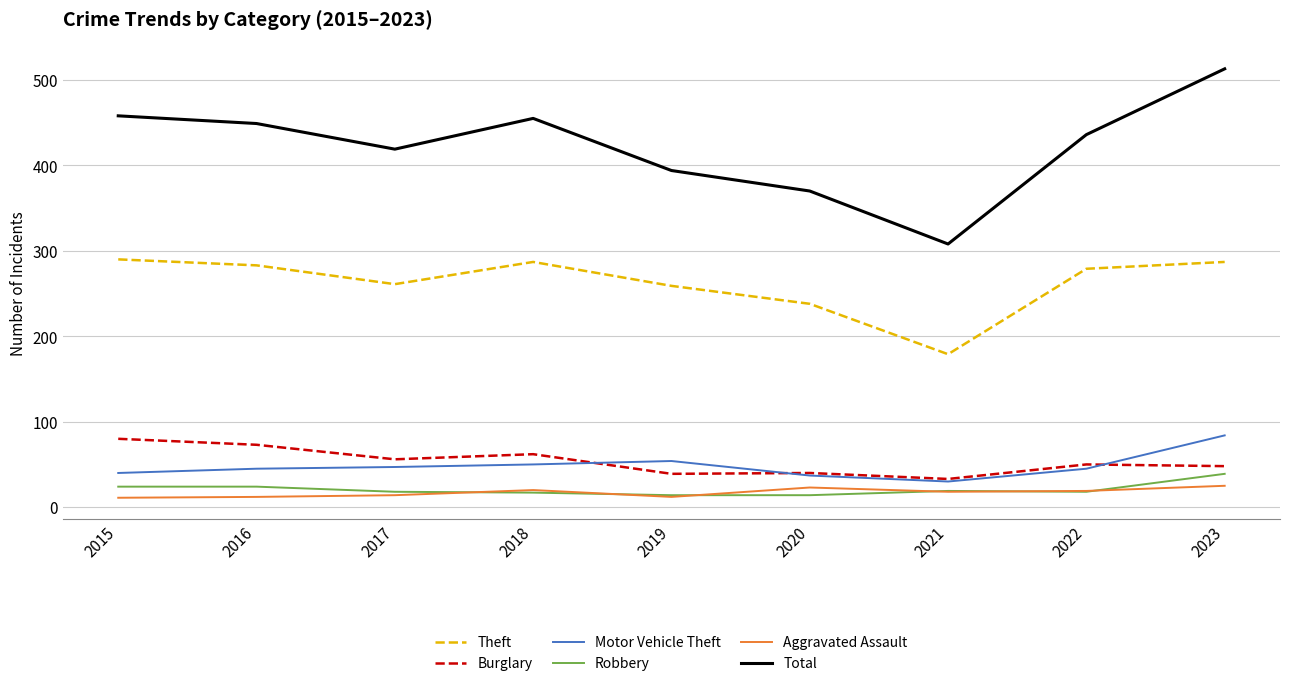

At which label does Aggravated Assault first exceed 18?

2018